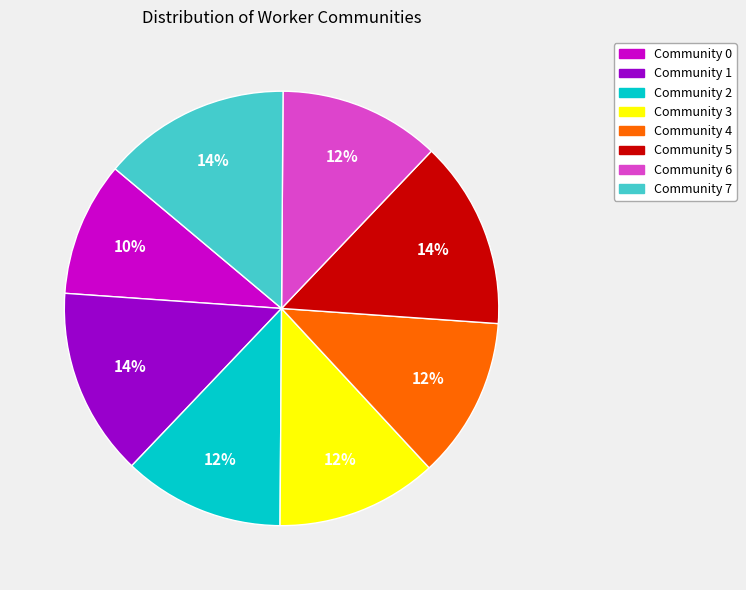

Is there any slice that represents more than half of the pie?

No